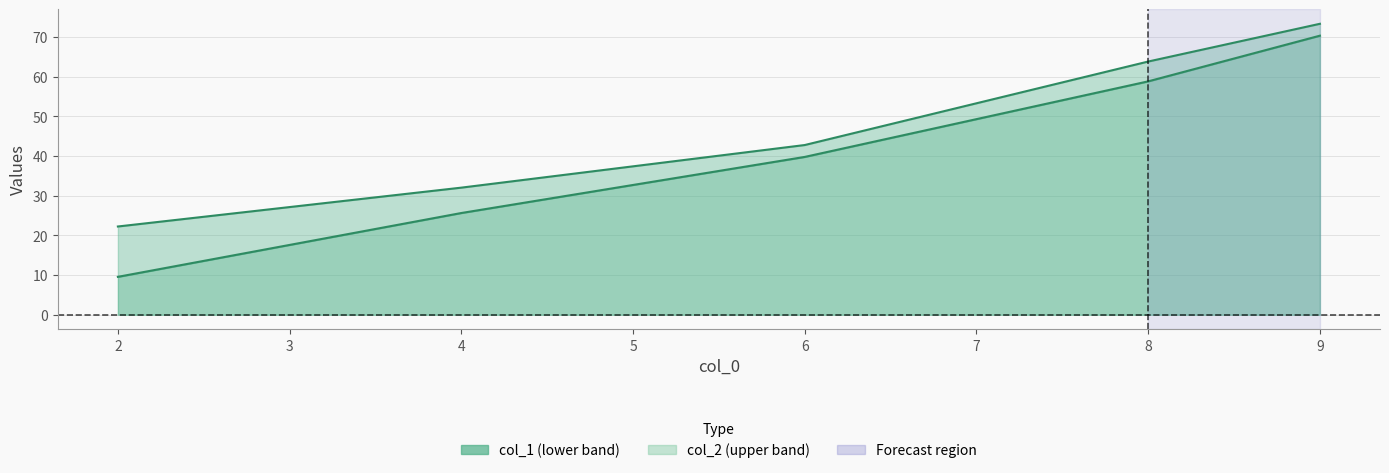

True or false: col_1 and col_2 intersect in this chart.

False